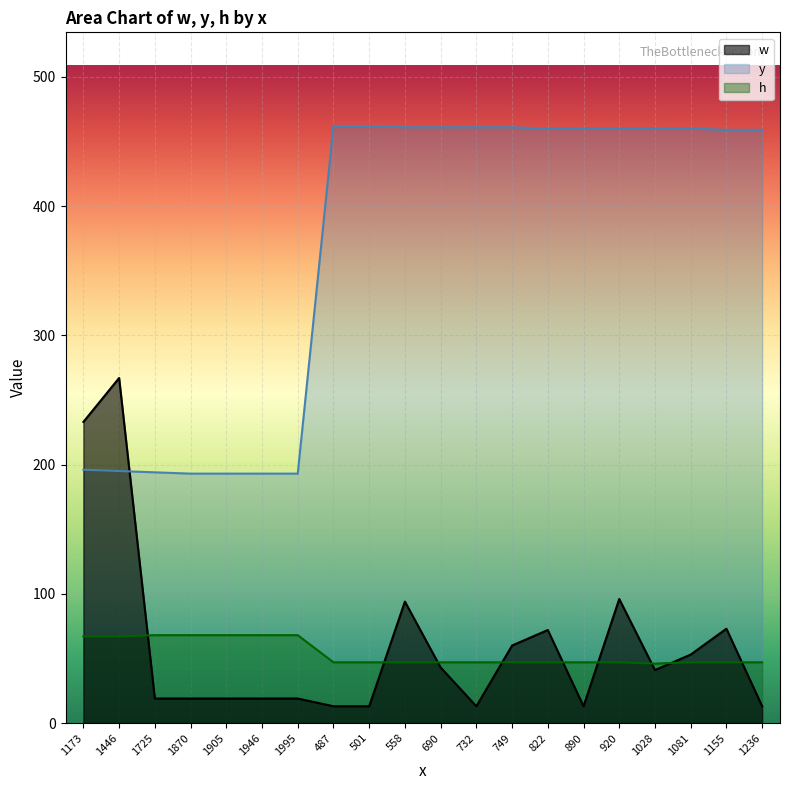

What are all the series names shown in the legend?

w, y, h